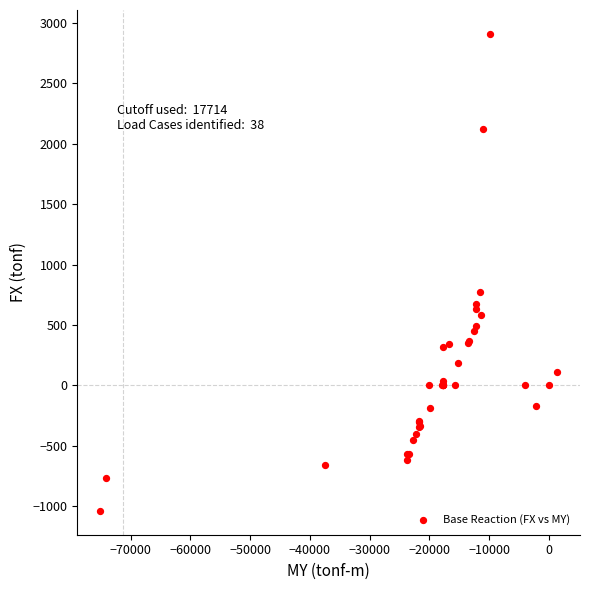

What Y value in the scatter plot is closest to 935?

773.0